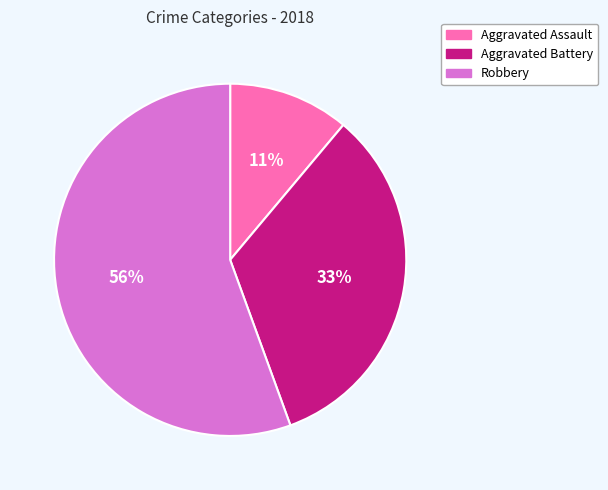

Is it true that Aggravated Battery is 28% of the pie?

False